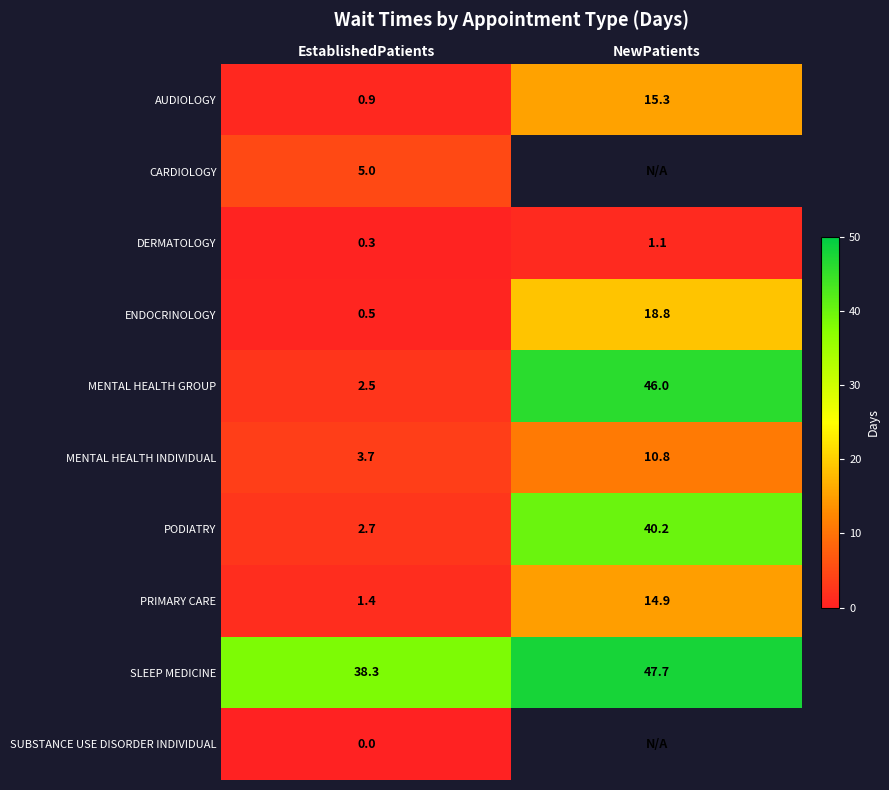

Is the value of AUDIOLOGY at EstablishedPatients greater than the value of CARDIOLOGY at EstablishedPatients?

No